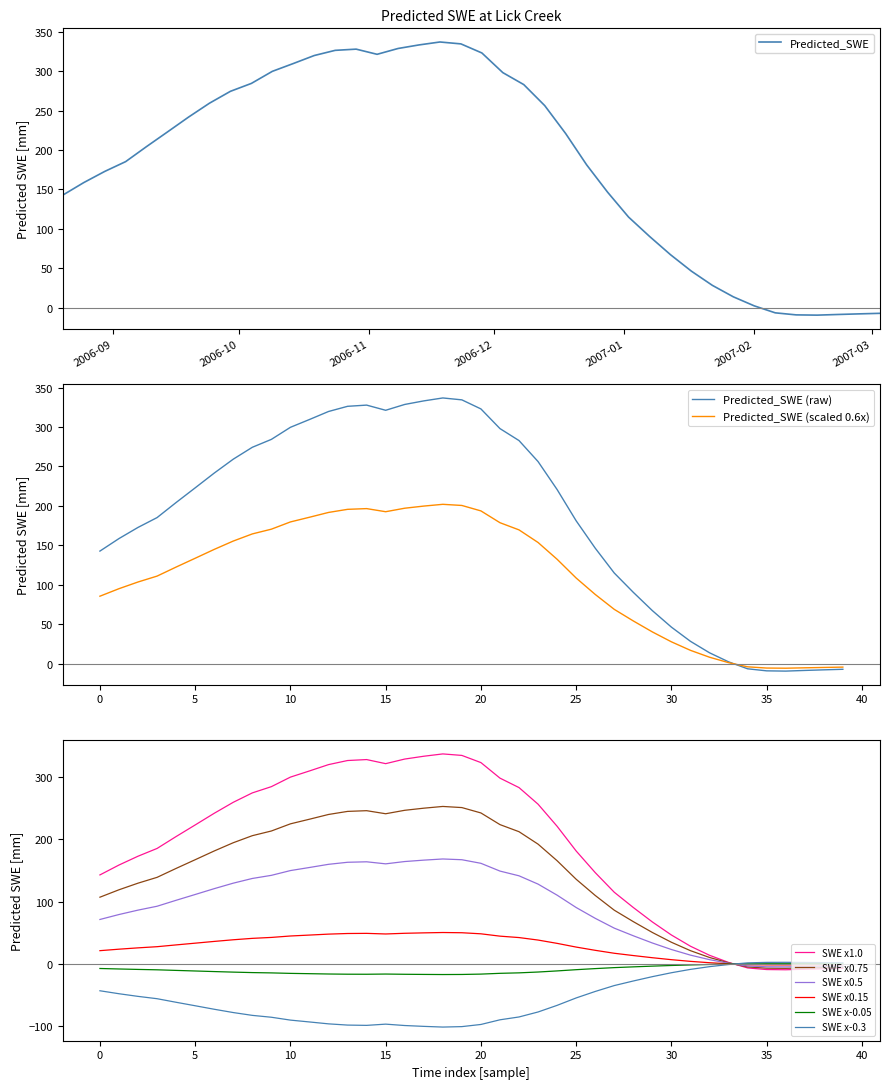

What is the highest value of the Predicted_SWE series?

336.8